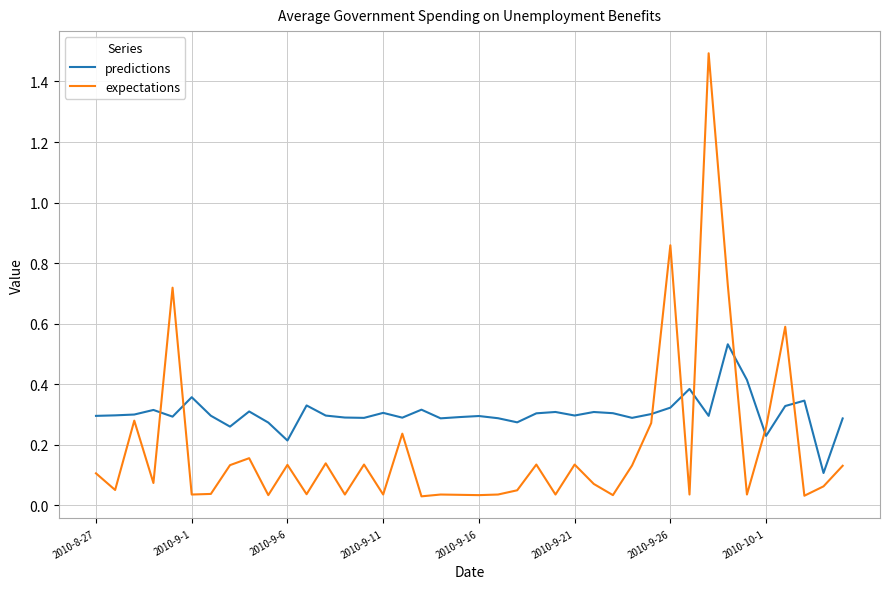

Rank the series by their average value, from lowest to highest.

expectations, predictions